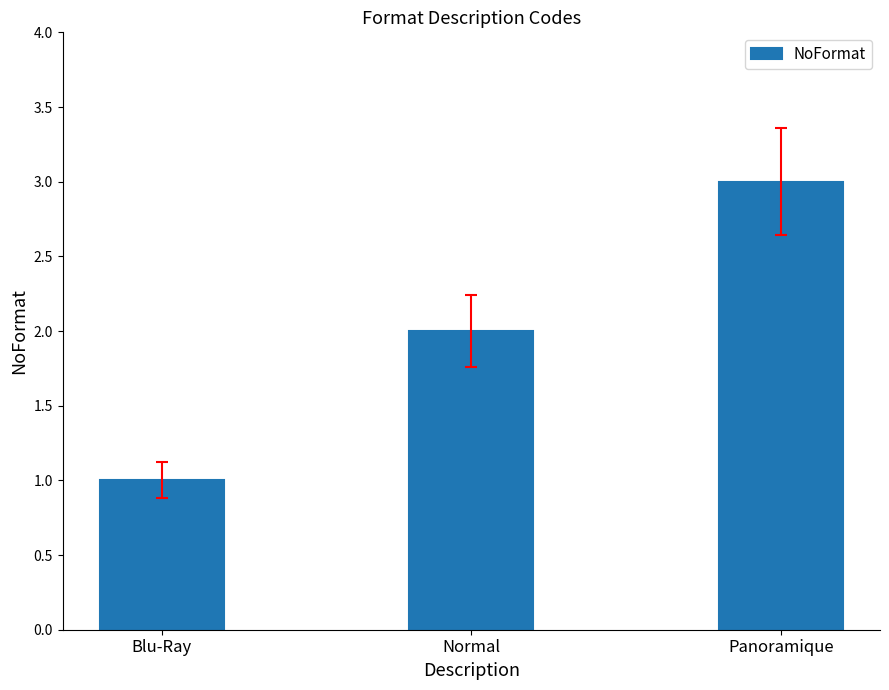

How many values are below 2?

1